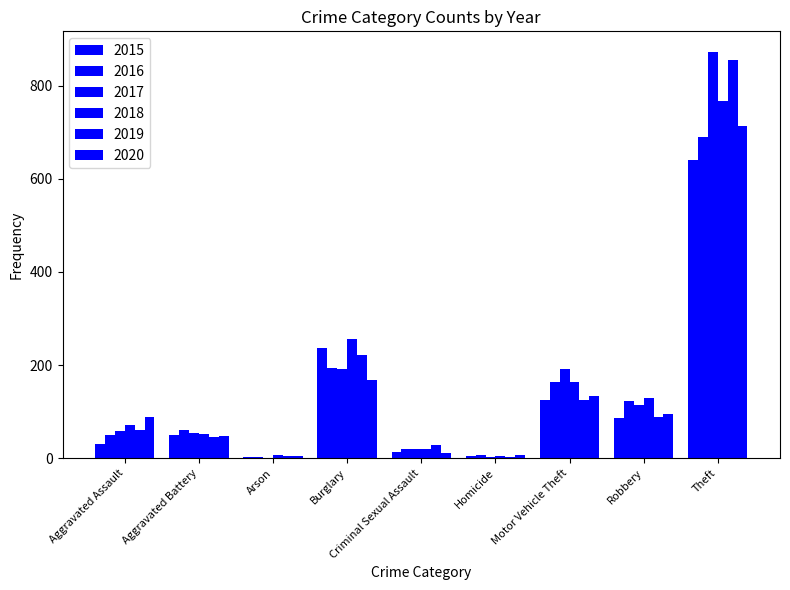

What is the difference between the 2019 values at Theft and Arson?

850